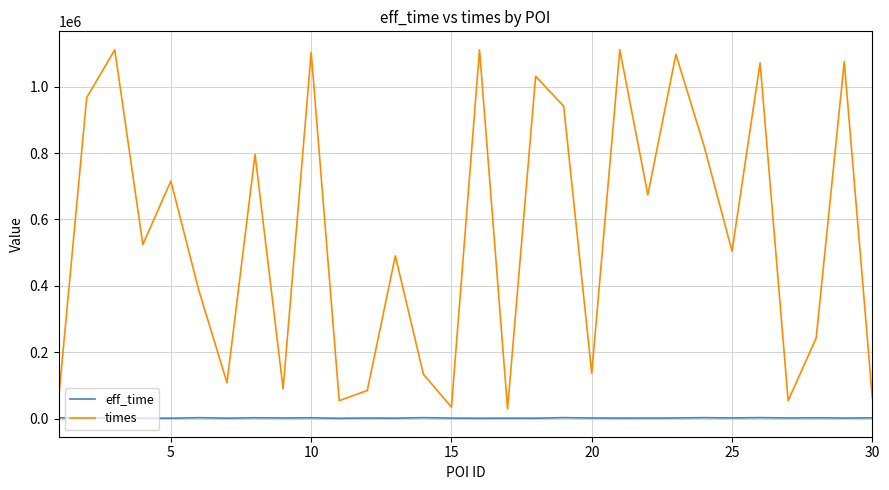

What is the difference between the maximum and minimum values in the times series?

1082583